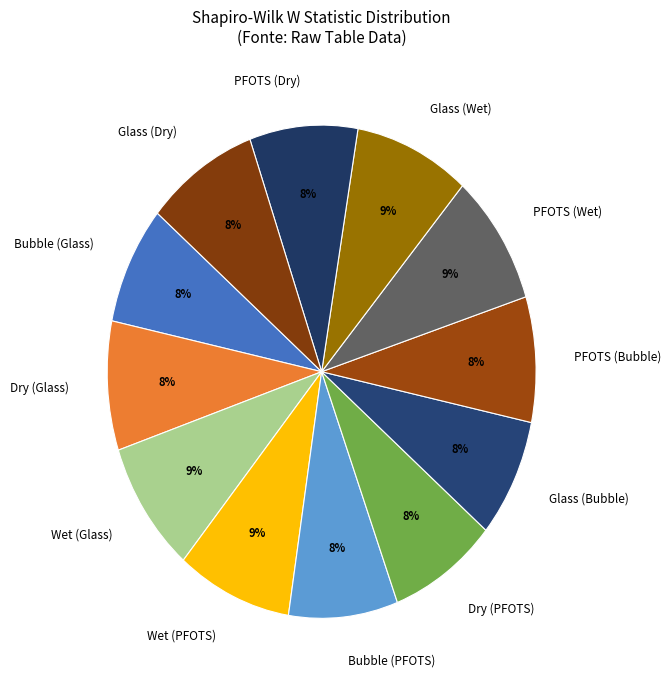

Is the sum of PFOTS (Bubble) and PFOTS (Dry) greater than half?

No